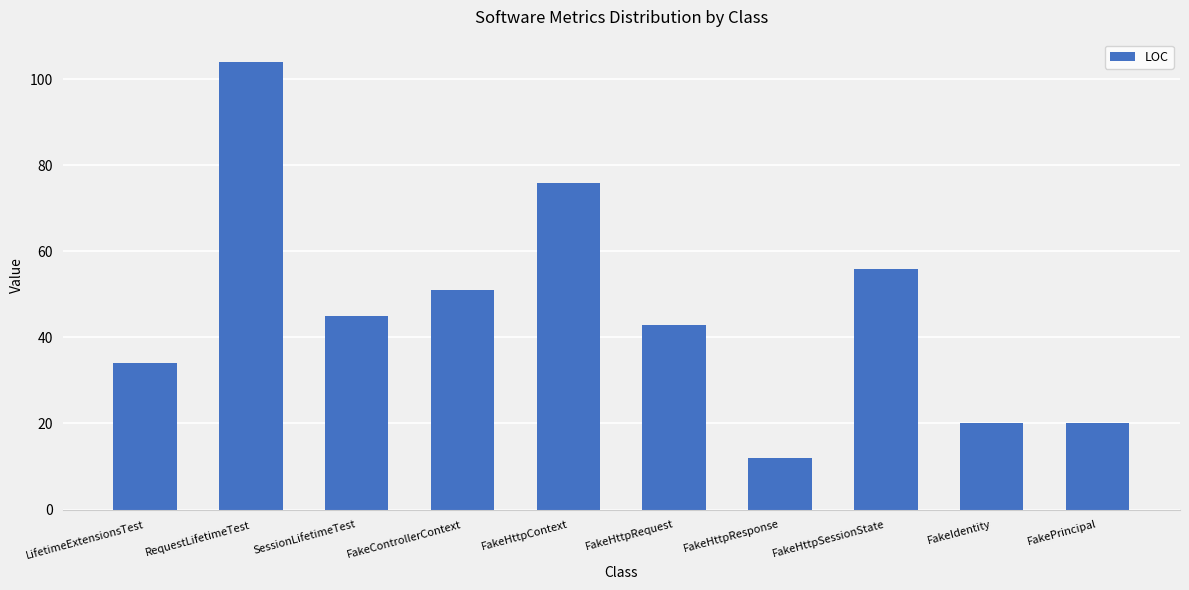

At which label does the data first exceed 45?

RequestLifetimeTest